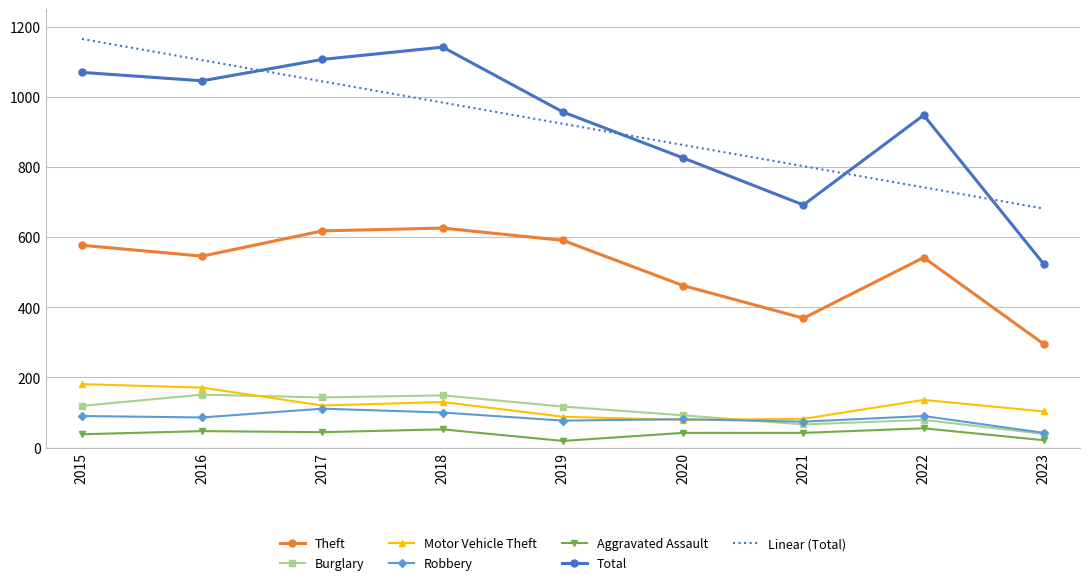

True or false: Theft and Linear (Total) intersect in this chart.

False